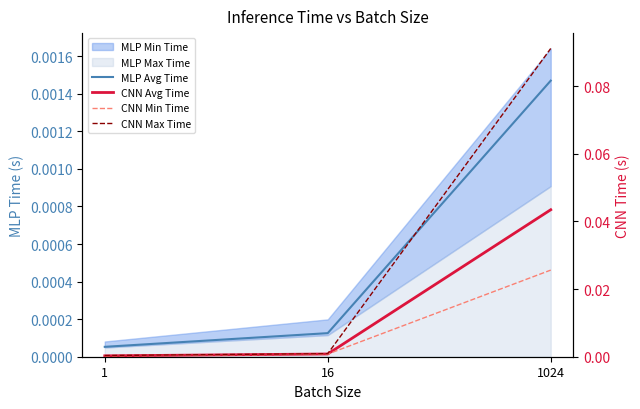

Which label corresponds to the smallest value in the chart?

1